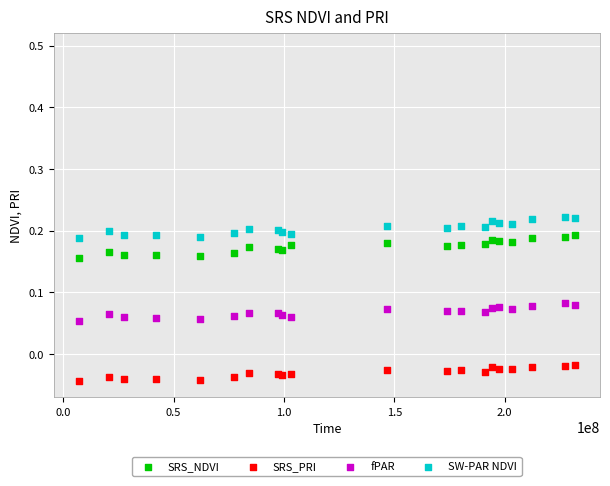

Which series reaches the minimum Y coordinate?

SRS_PRI